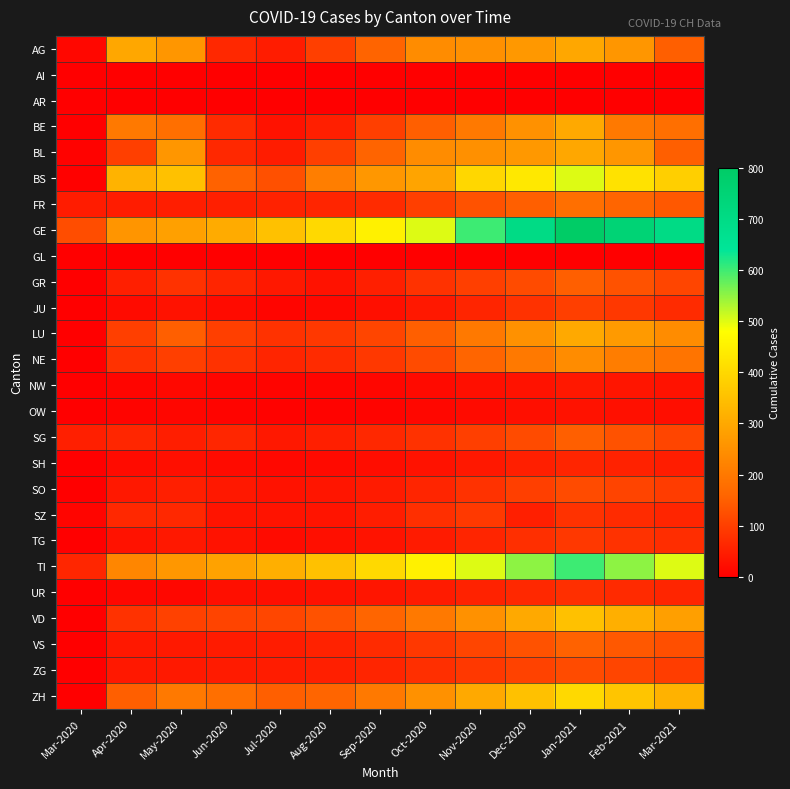

Reading left to right, list all the values displayed in this chart.

AG: Mar-2020=14	Apr-2020=298	May-2020=262	Jun-2020=65	Jul-2020=46	Aug-2020=100	Sep-2020=158	Oct-2020=242	Nov-2020=249	Dec-2020=266	Jan-2021=298	Feb-2021=262	Mar-2021=150
AI: Mar-2020=0	Apr-2020=0	May-2020=0	Jun-2020=0	Jul-2020=0	Aug-2020=0	Sep-2020=0	Oct-2020=0	Nov-2020=0	Dec-2020=0	Jan-2021=0	Feb-2021=0	Mar-2021=0
AR: Mar-2020=0	Apr-2020=0	May-2020=0	Jun-2020=0	Jul-2020=0	Aug-2020=0	Sep-2020=0	Oct-2020=0	Nov-2020=0	Dec-2020=0	Jan-2021=0	Feb-2021=0	Mar-2021=0
BE: Mar-2020=0	Apr-2020=200	May-2020=180	Jun-2020=70	Jul-2020=30	Aug-2020=50	Sep-2020=100	Oct-2020=150	Nov-2020=200	Dec-2020=250	Jan-2021=300	Feb-2021=200	Mar-2021=180
BL: Mar-2020=5	Apr-2020=100	May-2020=262	Jun-2020=65	Jul-2020=46	Aug-2020=100	Sep-2020=158	Oct-2020=242	Nov-2020=249	Dec-2020=266	Jan-2021=298	Feb-2021=262	Mar-2021=150
BS: Mar-2020=4	Apr-2020=323	May-2020=350	Jun-2020=155	Jul-2020=128	Aug-2020=211	Sep-2020=263	Oct-2020=292	Nov-2020=397	Dec-2020=434	Jan-2021=500	Feb-2021=420	Mar-2021=380
FR: Mar-2020=46	Apr-2020=46	May-2020=49	Jun-2020=50	Jul-2020=55	Aug-2020=60	Sep-2020=70	Oct-2020=100	Nov-2020=130	Dec-2020=150	Jan-2021=180	Feb-2021=160	Mar-2021=140
GE: Mar-2020=122	Apr-2020=260	May-2020=283	Jun-2020=305	Jul-2020=350	Aug-2020=400	Sep-2020=450	Oct-2020=500	Nov-2020=600	Dec-2020=700	Jan-2021=800	Feb-2021=750	Mar-2021=700
GL: Mar-2020=0	Apr-2020=0	May-2020=0	Jun-2020=0	Jul-2020=0	Aug-2020=0	Sep-2020=0	Oct-2020=0	Nov-2020=0	Dec-2020=0	Jan-2021=0	Feb-2021=0	Mar-2021=0
GR: Mar-2020=0	Apr-2020=50	May-2020=80	Jun-2020=60	Jul-2020=40	Aug-2020=30	Sep-2020=50	Oct-2020=80	Nov-2020=100	Dec-2020=120	Jan-2021=150	Feb-2021=130	Mar-2021=110
JU: Mar-2020=0	Apr-2020=20	May-2020=30	Jun-2020=20	Jul-2020=10	Aug-2020=15	Sep-2020=25	Oct-2020=40	Nov-2020=60	Dec-2020=80	Jan-2021=100	Feb-2021=90	Mar-2021=70
LU: Mar-2020=0	Apr-2020=100	May-2020=150	Jun-2020=100	Jul-2020=80	Aug-2020=90	Sep-2020=110	Oct-2020=150	Nov-2020=200	Dec-2020=250	Jan-2021=300	Feb-2021=270	Mar-2021=240
NE: Mar-2020=0	Apr-2020=80	May-2020=100	Jun-2020=80	Jul-2020=60	Aug-2020=70	Sep-2020=90	Oct-2020=120	Nov-2020=160	Dec-2020=200	Jan-2021=240	Feb-2021=210	Mar-2021=190
NW: Mar-2020=0	Apr-2020=10	May-2020=15	Jun-2020=10	Jul-2020=8	Aug-2020=10	Sep-2020=12	Oct-2020=18	Nov-2020=25	Dec-2020=30	Jan-2021=40	Feb-2021=35	Mar-2021=30
OW: Mar-2020=0	Apr-2020=8	May-2020=12	Jun-2020=8	Jul-2020=5	Aug-2020=7	Sep-2020=9	Oct-2020=14	Nov-2020=20	Dec-2020=25	Jan-2021=30	Feb-2021=27	Mar-2021=24
SG: Mar-2020=50	Apr-2020=62	May-2020=49	Jun-2020=62	Jul-2020=40	Aug-2020=50	Sep-2020=65	Oct-2020=80	Nov-2020=100	Dec-2020=120	Jan-2021=150	Feb-2021=130	Mar-2021=110
SH: Mar-2020=0	Apr-2020=20	May-2020=25	Jun-2020=20	Jul-2020=15	Aug-2020=18	Sep-2020=22	Oct-2020=30	Nov-2020=40	Dec-2020=50	Jan-2021=60	Feb-2021=55	Mar-2021=48
SO: Mar-2020=0	Apr-2020=40	May-2020=50	Jun-2020=40	Jul-2020=30	Aug-2020=35	Sep-2020=45	Oct-2020=60	Nov-2020=80	Dec-2020=100	Jan-2021=120	Feb-2021=108	Mar-2021=96
SZ: Mar-2020=10	Apr-2020=65	May-2020=65	Jun-2020=33	Jul-2020=32	Aug-2020=33	Sep-2020=48	Oct-2020=75	Nov-2020=92	Dec-2020=50	Jan-2021=80	Feb-2021=70	Mar-2021=60
TG: Mar-2020=0	Apr-2020=30	May-2020=40	Jun-2020=30	Jul-2020=20	Aug-2020=25	Sep-2020=32	Oct-2020=45	Nov-2020=60	Dec-2020=75	Jan-2021=90	Feb-2021=80	Mar-2021=72
TI: Mar-2020=61	Apr-2020=229	May-2020=263	Jun-2020=287	Jul-2020=314	Aug-2020=350	Sep-2020=400	Oct-2020=450	Nov-2020=500	Dec-2020=550	Jan-2021=600	Feb-2021=550	Mar-2021=500
UR: Mar-2020=1	Apr-2020=13	May-2020=13	Jun-2020=26	Jul-2020=26	Aug-2020=30	Sep-2020=35	Oct-2020=45	Nov-2020=55	Dec-2020=65	Jan-2021=75	Feb-2021=68	Mar-2021=60
VD: Mar-2020=0	Apr-2020=80	May-2020=104	Jun-2020=109	Jul-2020=112	Aug-2020=130	Sep-2020=160	Oct-2020=200	Nov-2020=250	Dec-2020=300	Jan-2021=350	Feb-2021=315	Mar-2021=280
VS: Mar-2020=2	Apr-2020=40	May-2020=41	Jun-2020=44	Jul-2020=46	Aug-2020=55	Sep-2020=70	Oct-2020=90	Nov-2020=110	Dec-2020=130	Jan-2021=155	Feb-2021=140	Mar-2021=125
ZG: Mar-2020=1	Apr-2020=40	May-2020=41	Jun-2020=44	Jul-2020=46	Aug-2020=50	Sep-2020=60	Oct-2020=75	Nov-2020=90	Dec-2020=105	Jan-2021=120	Feb-2021=110	Mar-2021=98
ZH: Mar-2020=0	Apr-2020=150	May-2020=200	Jun-2020=180	Jul-2020=150	Aug-2020=160	Sep-2020=200	Oct-2020=250	Nov-2020=300	Dec-2020=350	Jan-2021=400	Feb-2021=360	Mar-2021=320